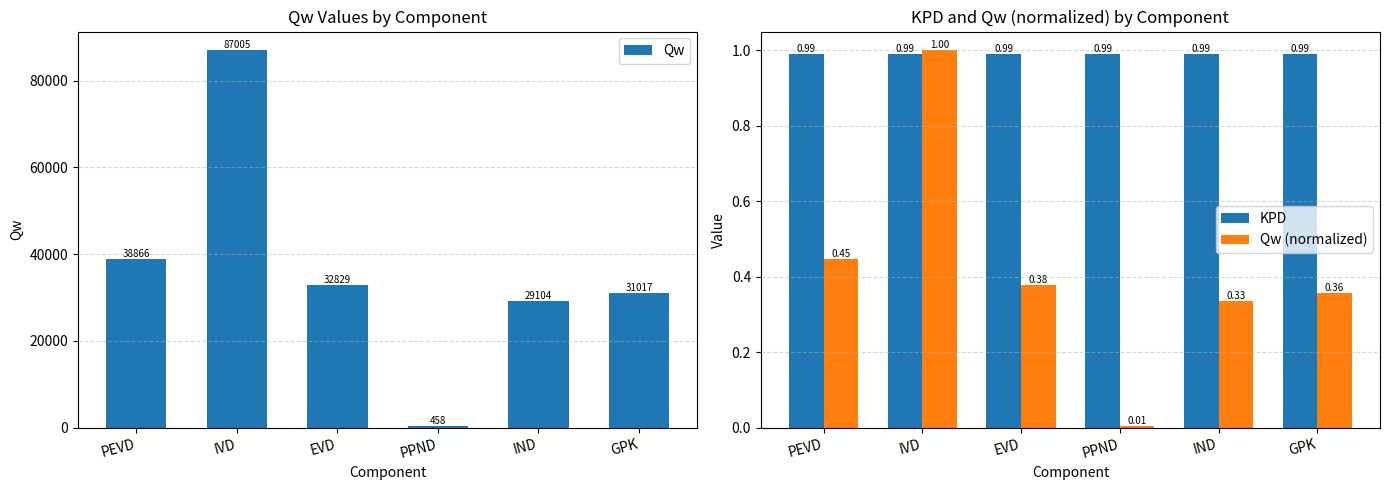

What is the sum of all Qw (normalized) values?

2.5